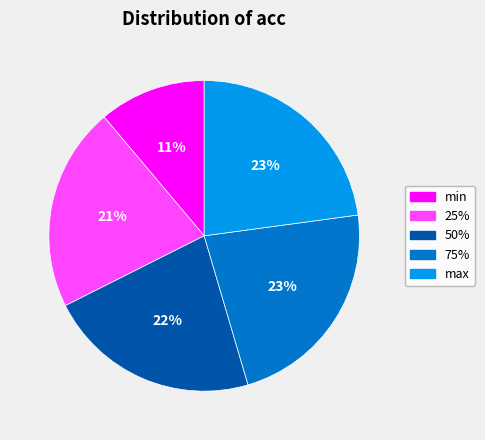

How many slices are in this pie chart?

5